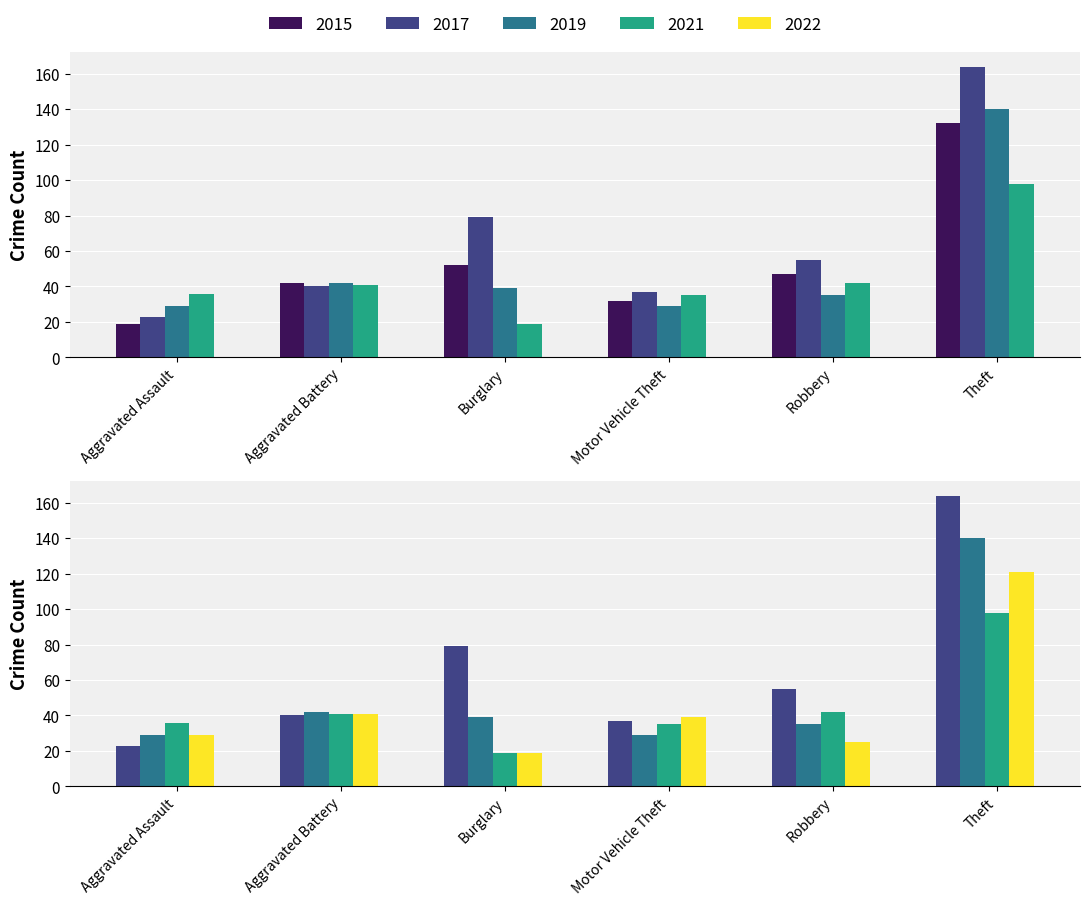

At which category is the sum across all series the highest?

Theft